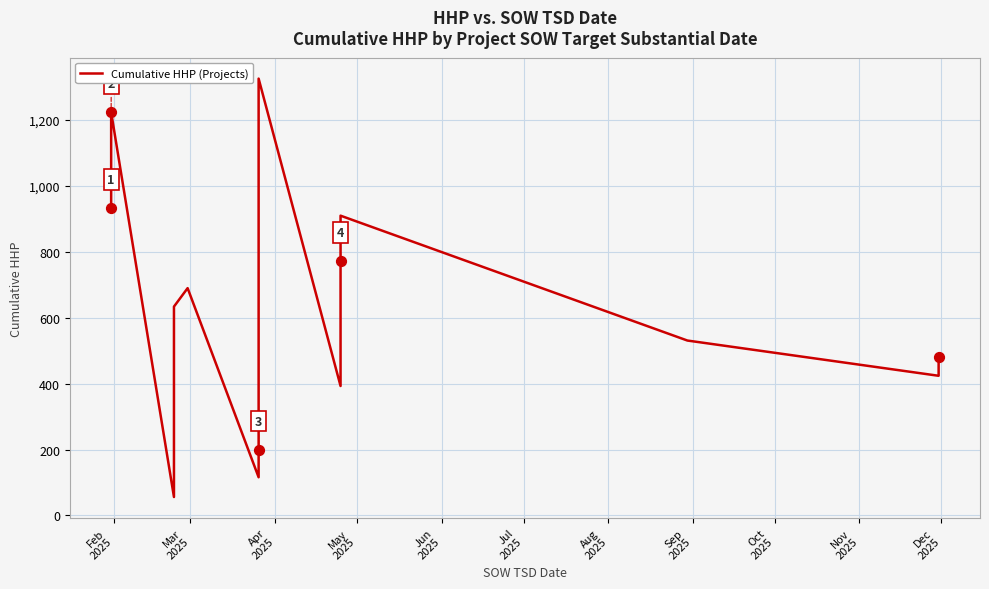

What is the change in value from Feb
2025 to Jul
2025?

-877